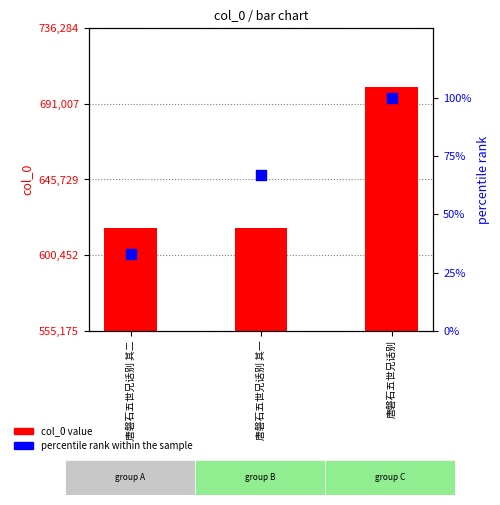

Which series has the widest spread of Y values?

col_0